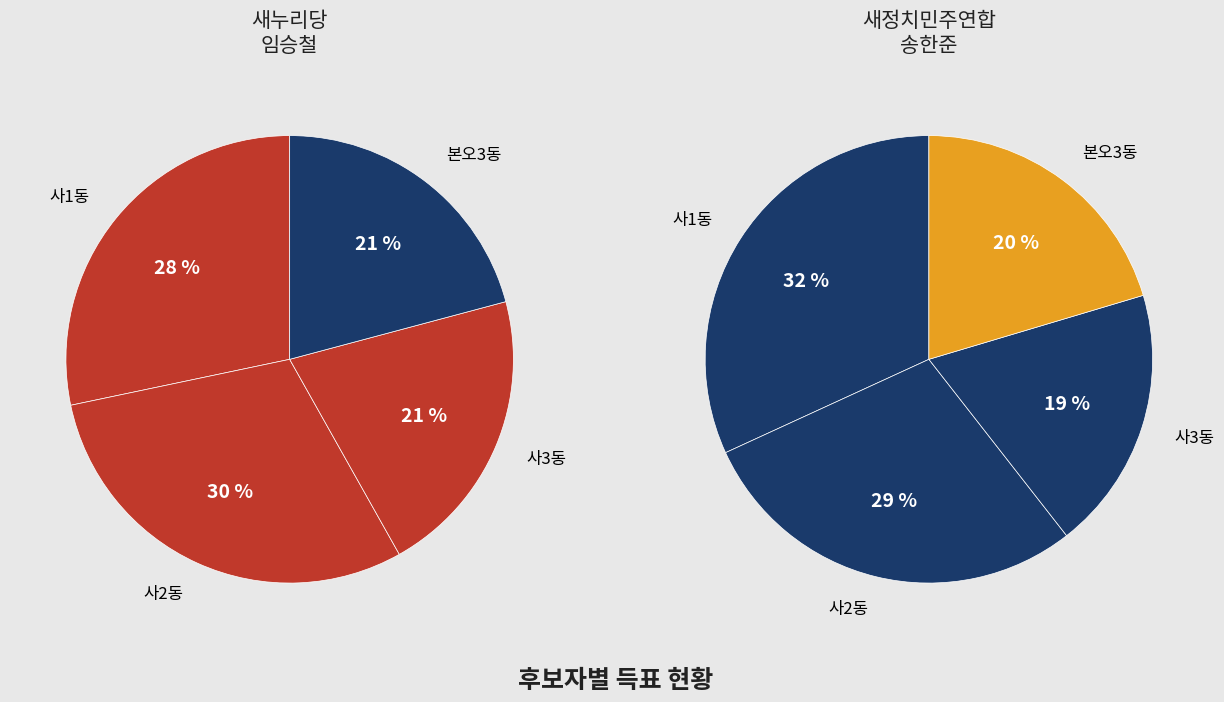

To the nearest percent, what is the combined percentage of 사1동 and 사3동?

51%